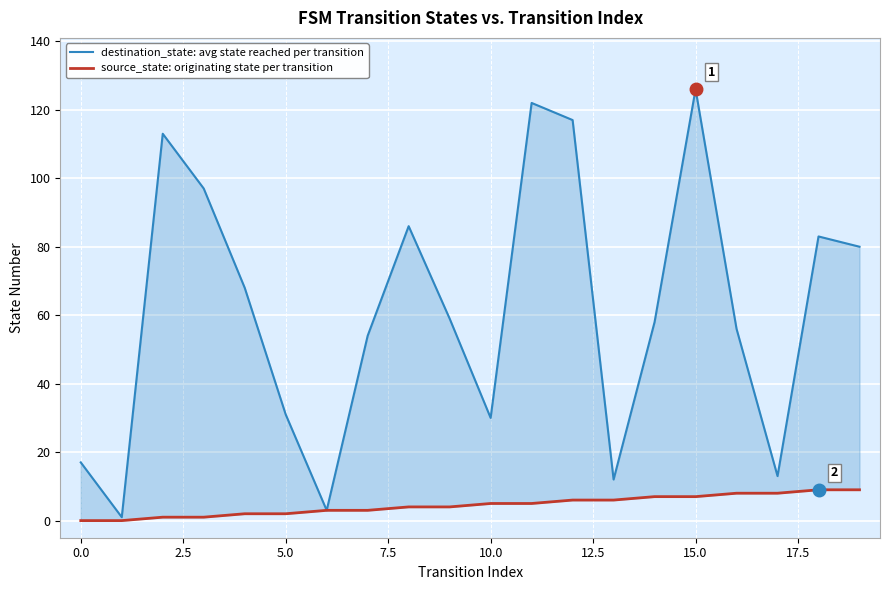

True or false: destination_state: avg state reached per transition and source_state: originating state per transition cross at least once.

False